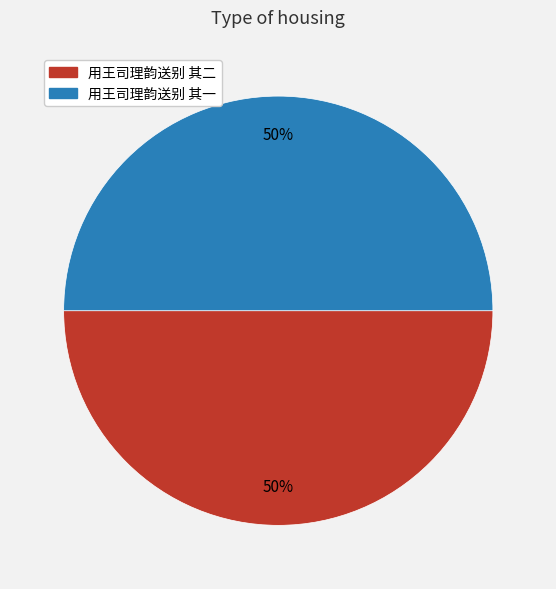

To the nearest percent, what is the combined percentage of 用王司理韵送别 其二 and 用王司理韵送别 其一?

100%